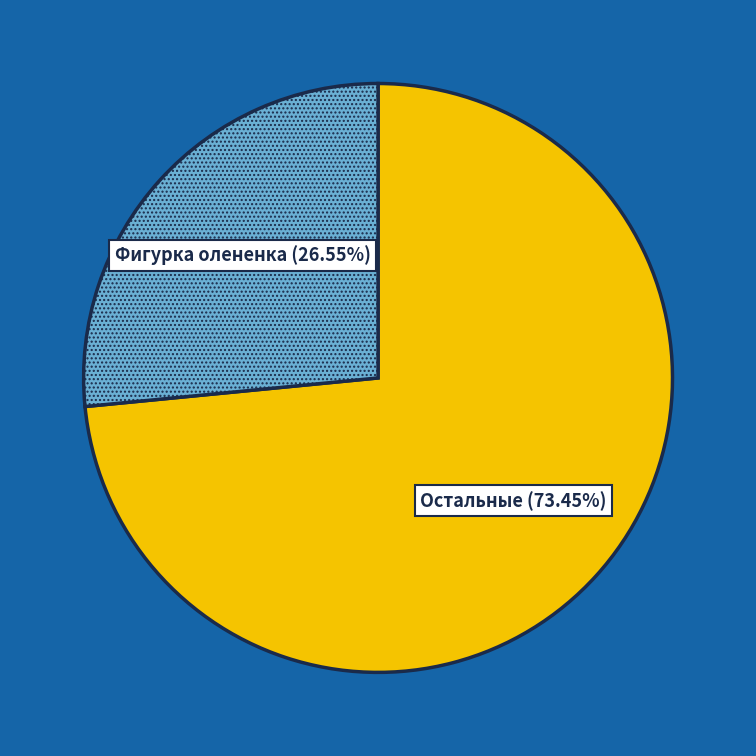

Count the number of slices in the pie.

2